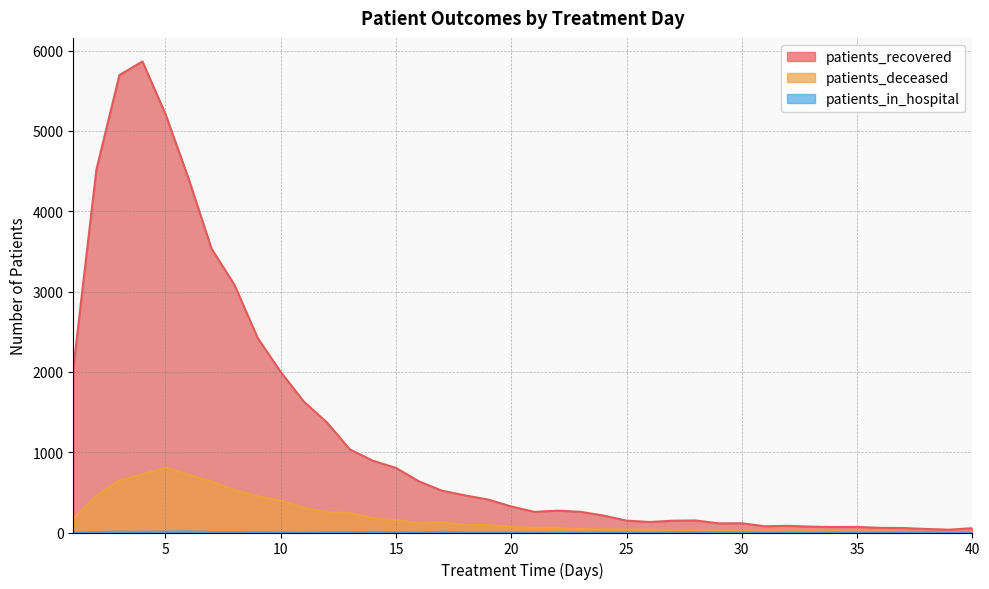

Between 4 and 15, which series saw the biggest shift?

patients_recovered